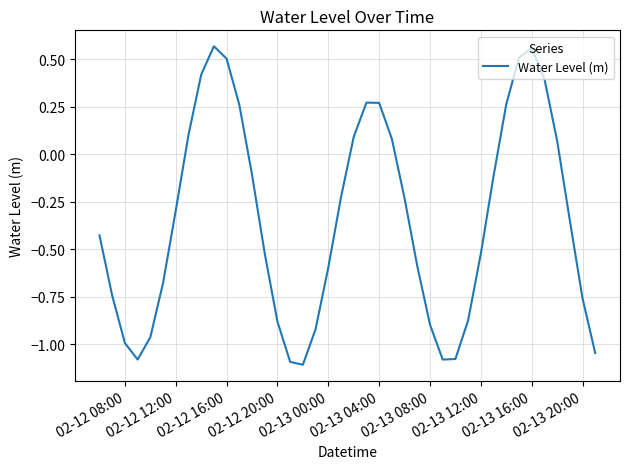

What is the difference between the maximum and minimum values?

1.7